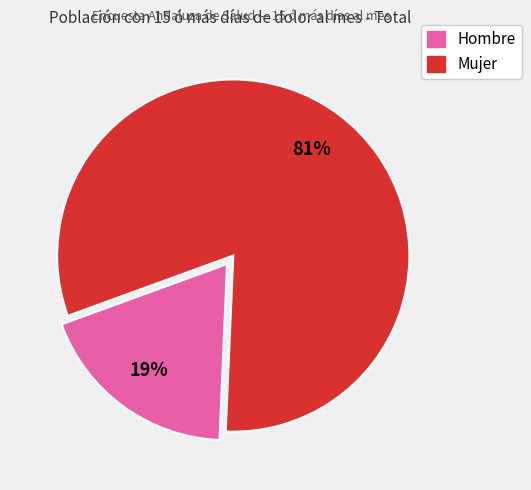

Which category has the biggest portion of the pie?

Mujer